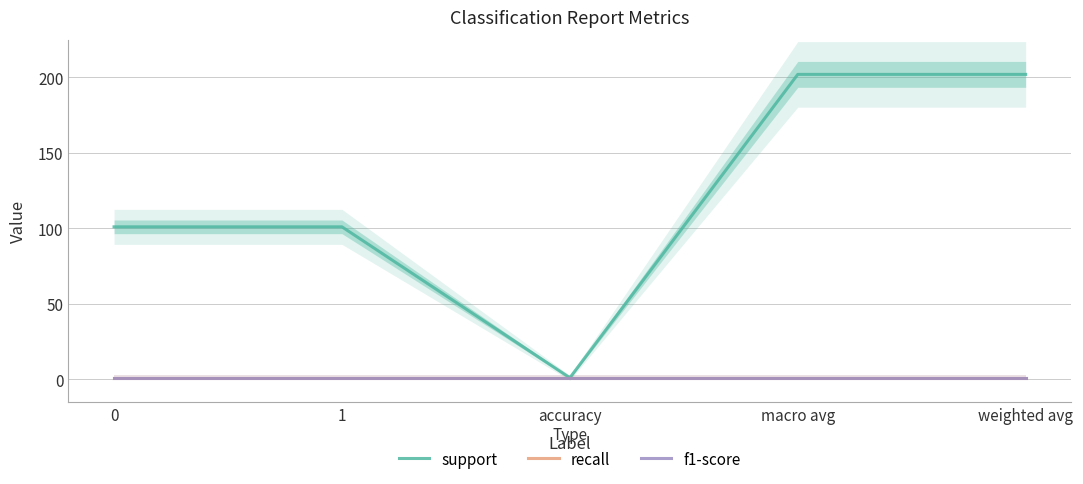

Where is the first local minimum for support?

accuracy